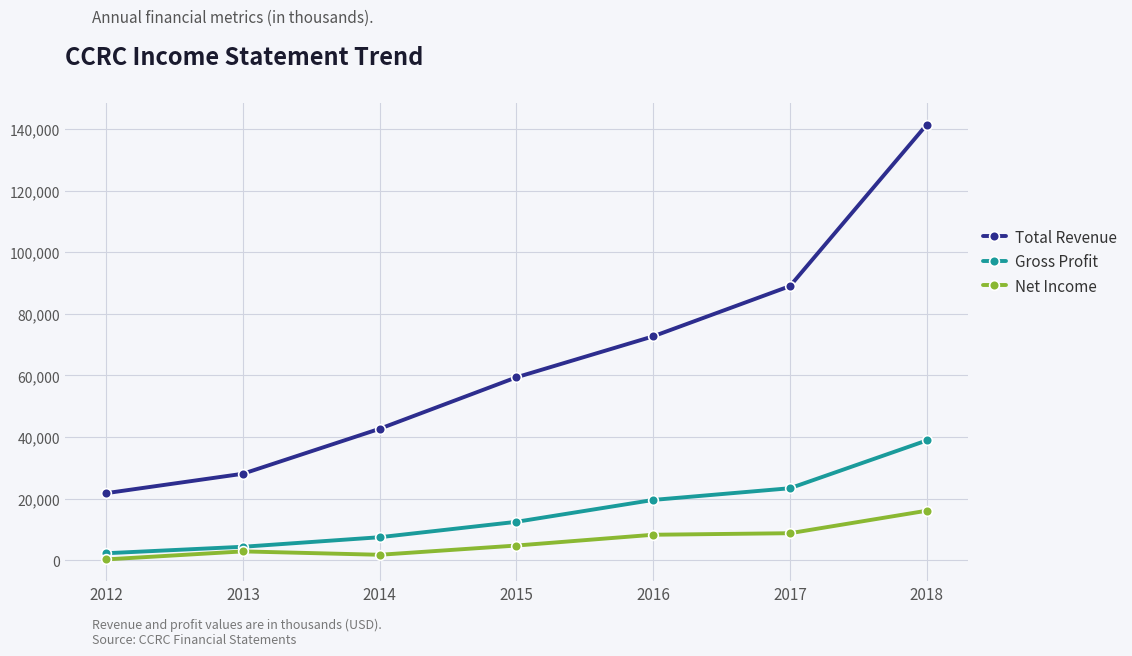

At how many categories does at least one series exceed 4791?

7